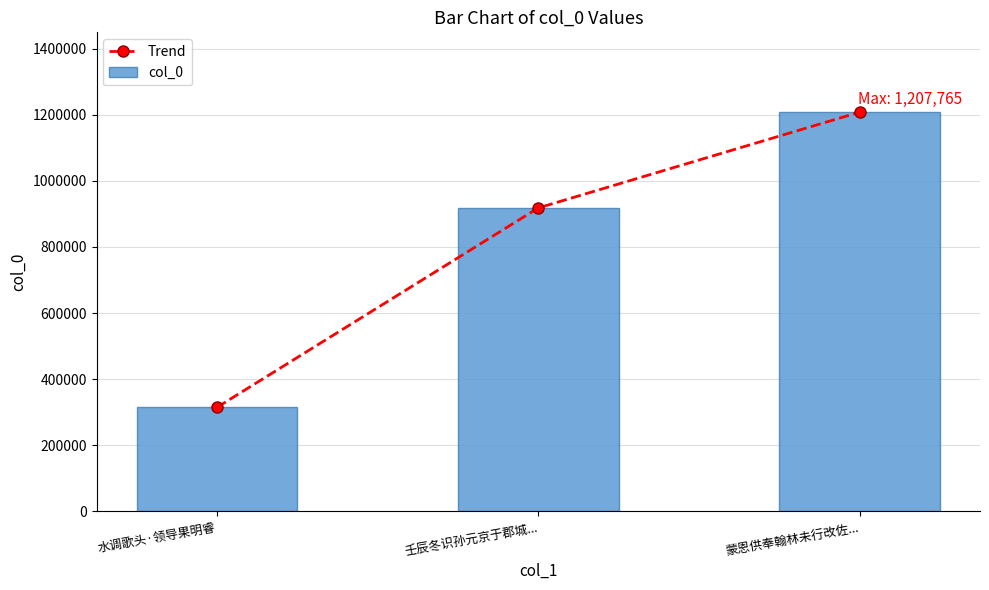

What is the greatest value displayed?

1207765